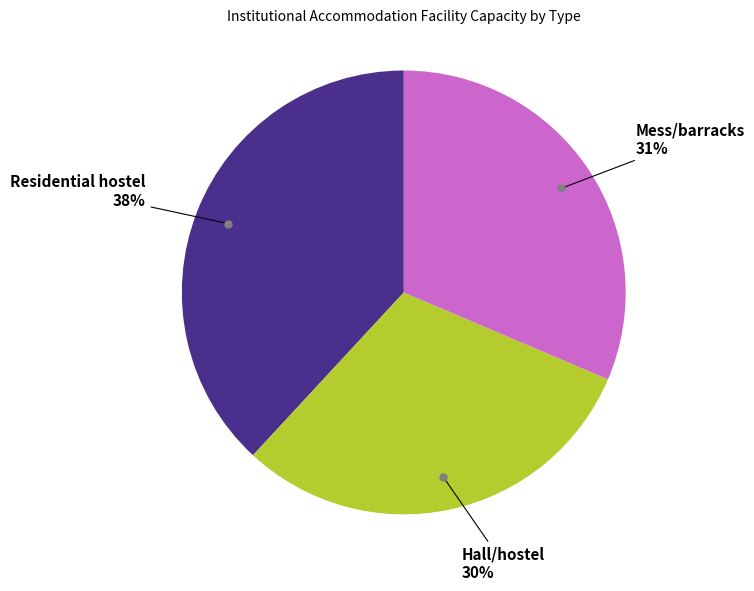

Is there any slice that represents more than half of the pie?

No